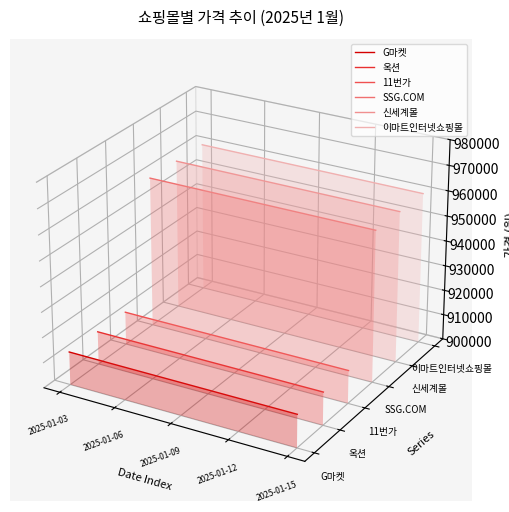

True or false: SSG.COM has more than 0 points higher than both neighbors.

False